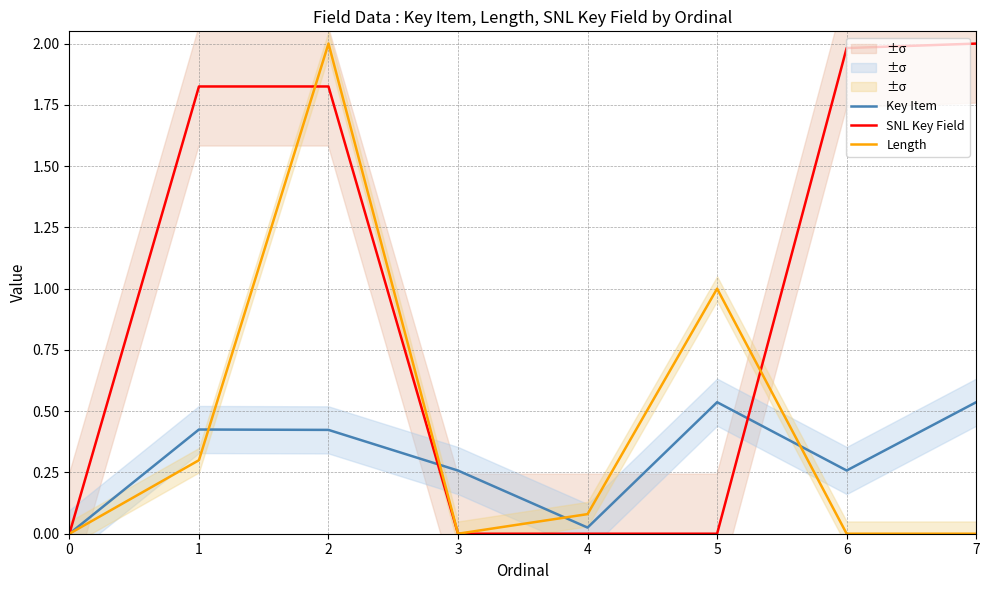

Reading right to left, extract all data points from this chart.

Key Item: 0.5	0.3	0.5	0.0	0.3	0.4	0.4	0.0
SNL Key Field: 2.0	2.0	0.0	0.0	0.0	1.8	1.8	0.0
Length: 0.0	0.0	1.0	0.1	0.0	2.0	0.3	0.0